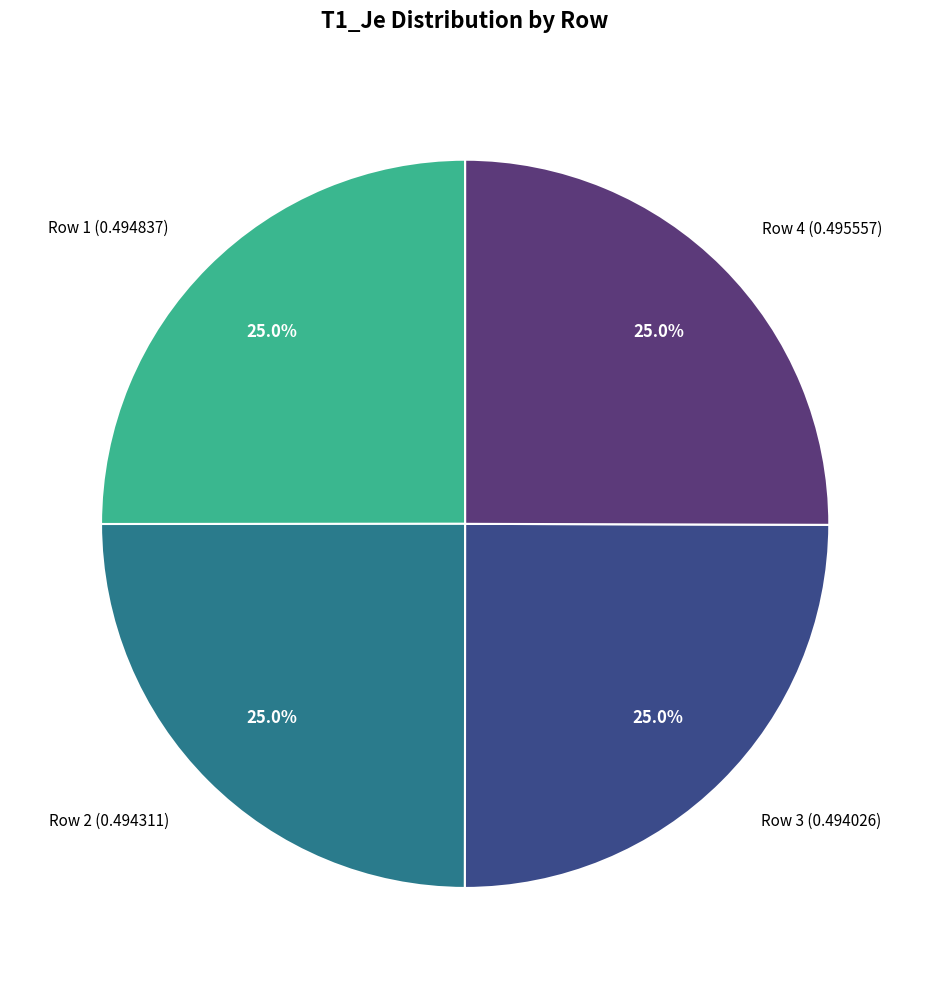

Does Row 4 (0.495557) account for over 50% of the chart?

No